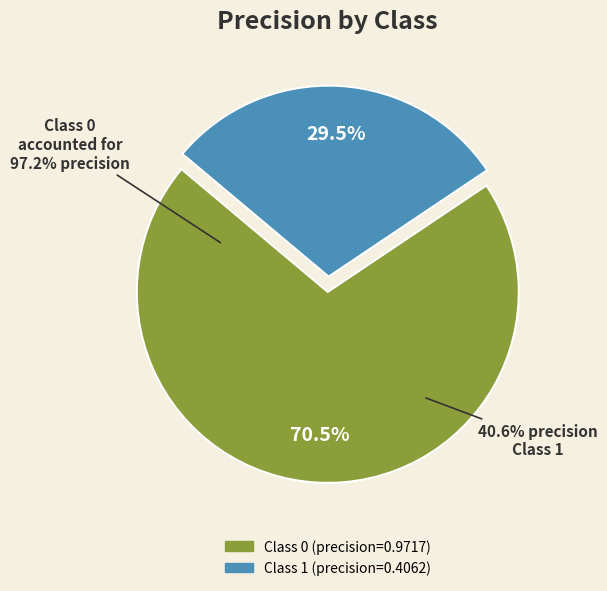

To the nearest percent, what is the difference between the 1 and 0 slice percentages?

41%